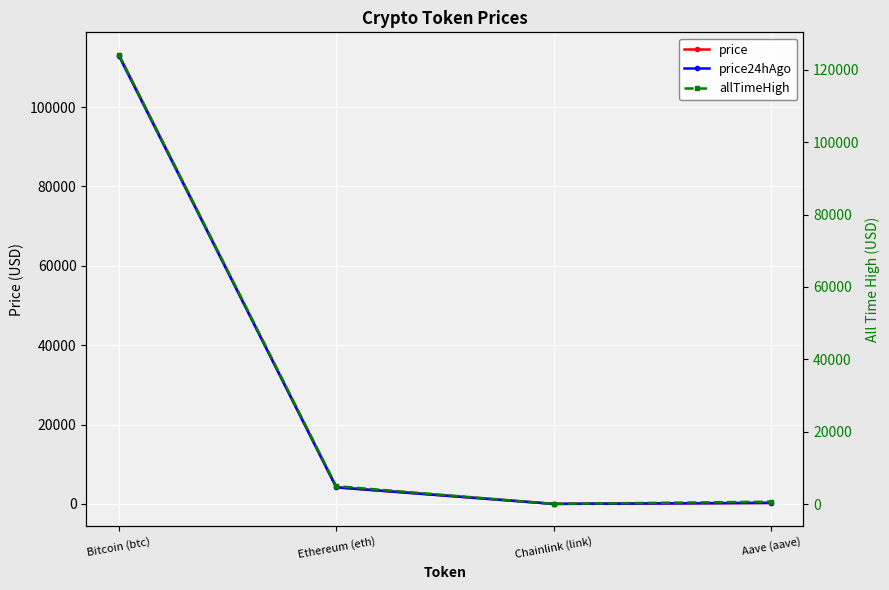

True or false: price24hAgo and allTimeHigh intersect in this chart.

False